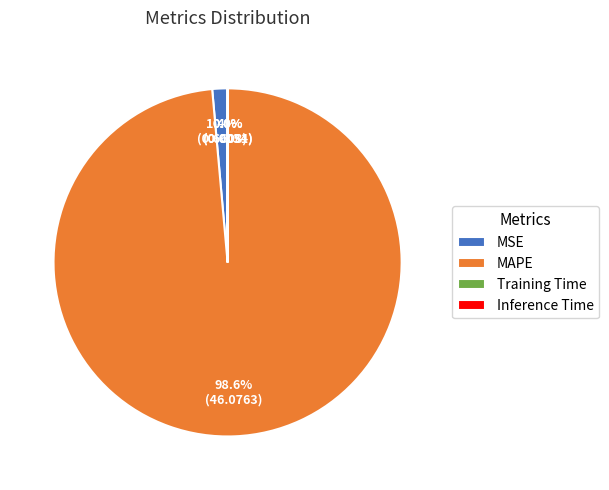

Which slice is the largest?

MAPE